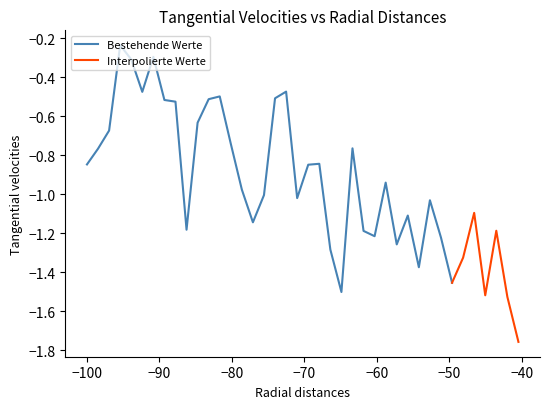

Is it true that the value at 36 is -0.9?

False